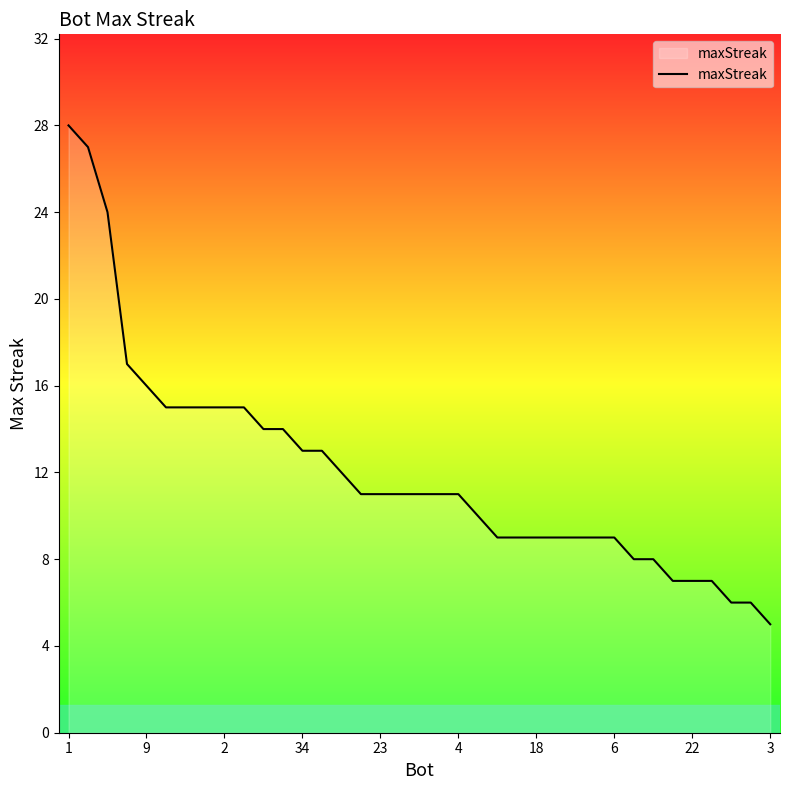

What is the minimum value shown in the chart?

5